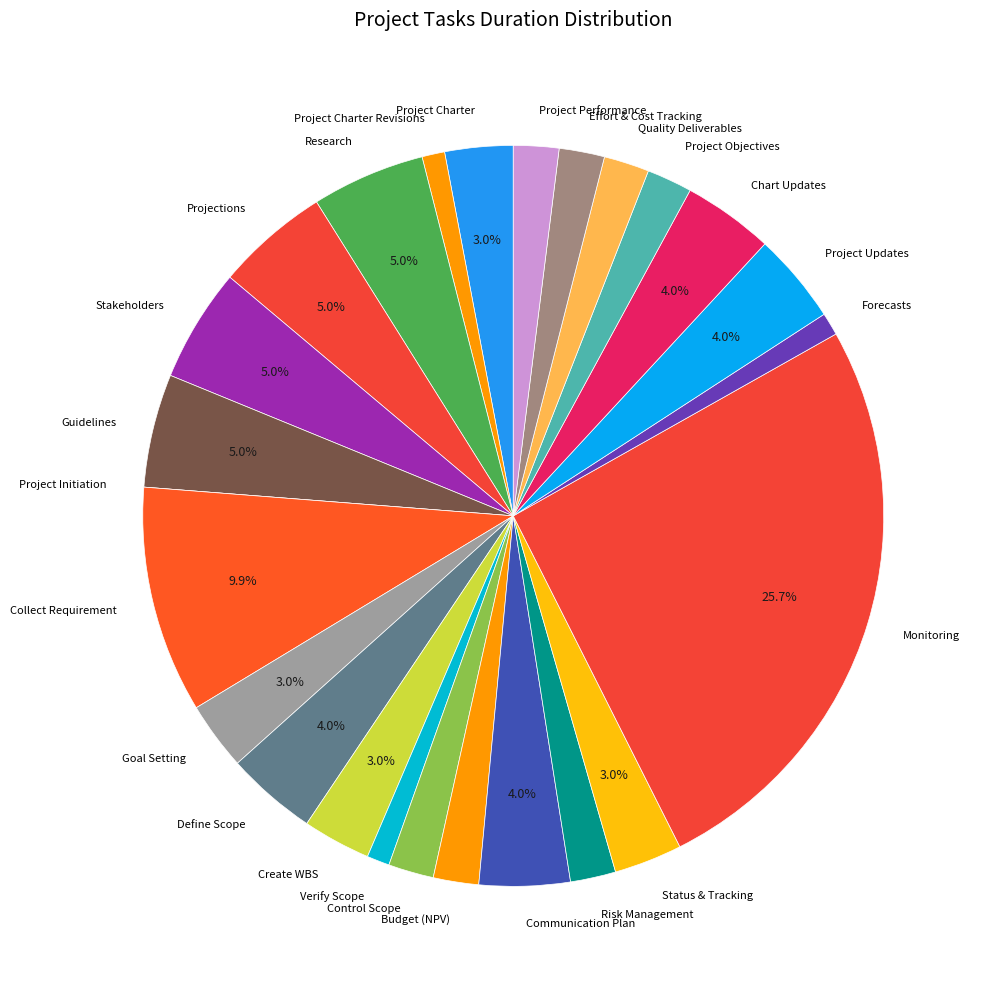

What portion of the pie excludes Goal Setting?

97.0%